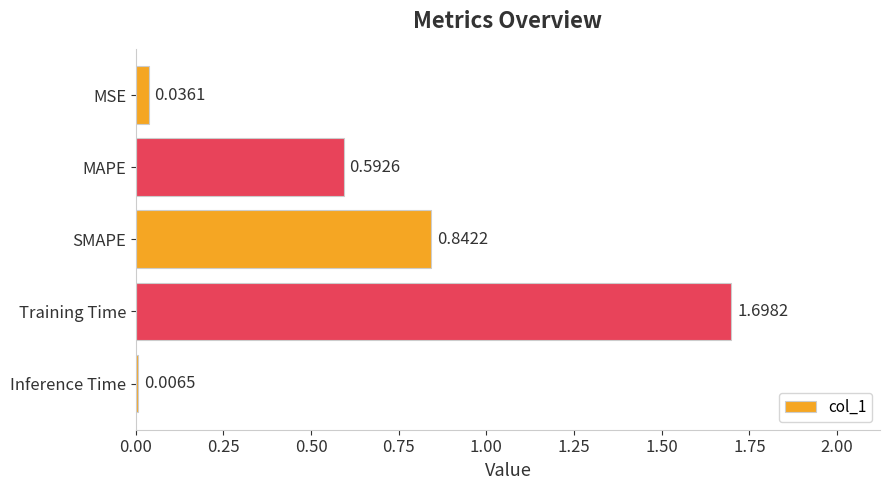

Rank the categories by value from lowest to highest.

Inference Time, MSE, MAPE, SMAPE, Training Time